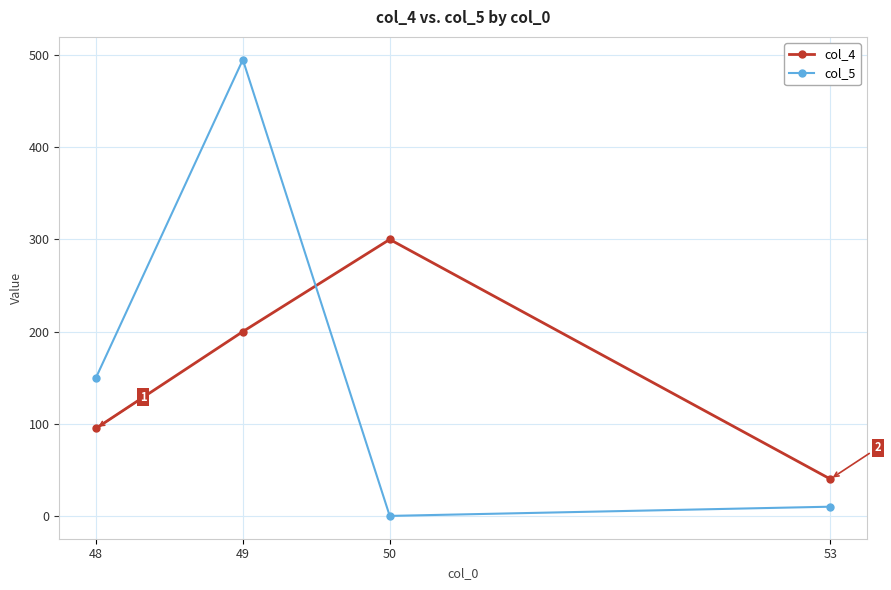

In col_4, how many points are higher than both neighbors (excluding endpoints)?

1